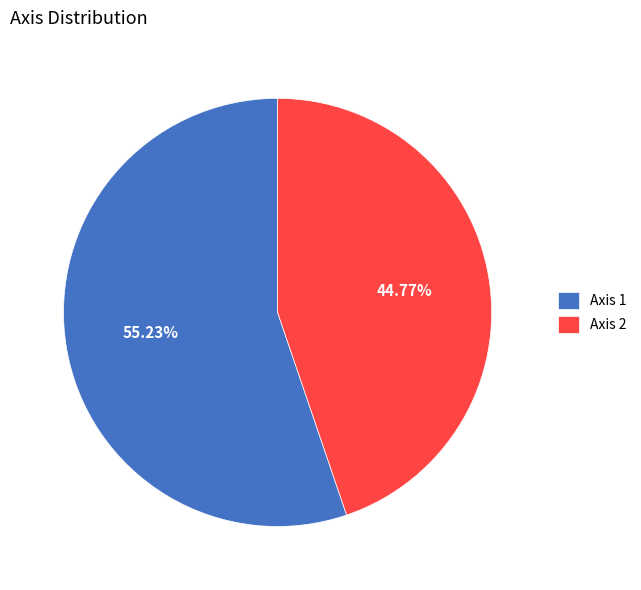

The Axis 2 slice represents 53% of the pie. True or false?

False